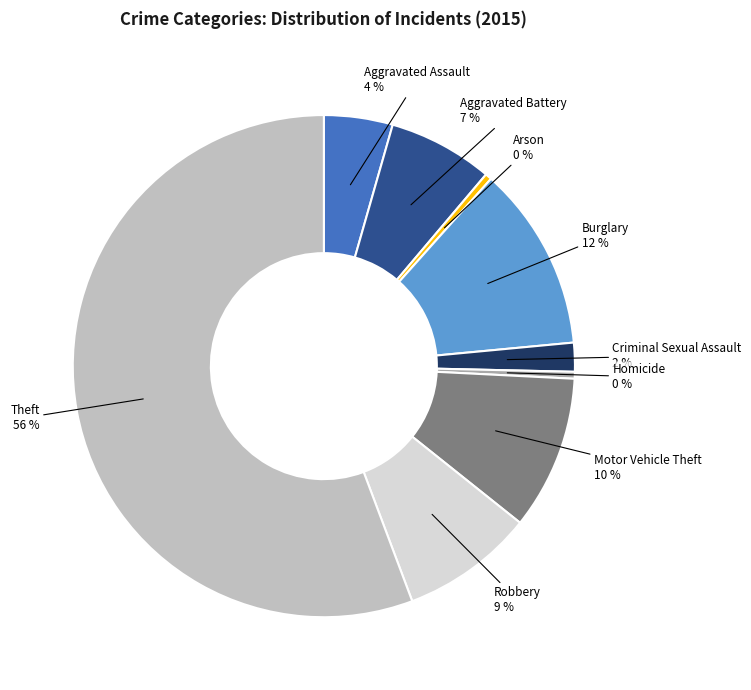

To the nearest percent, what portion does Aggravated Assault represent?

4%